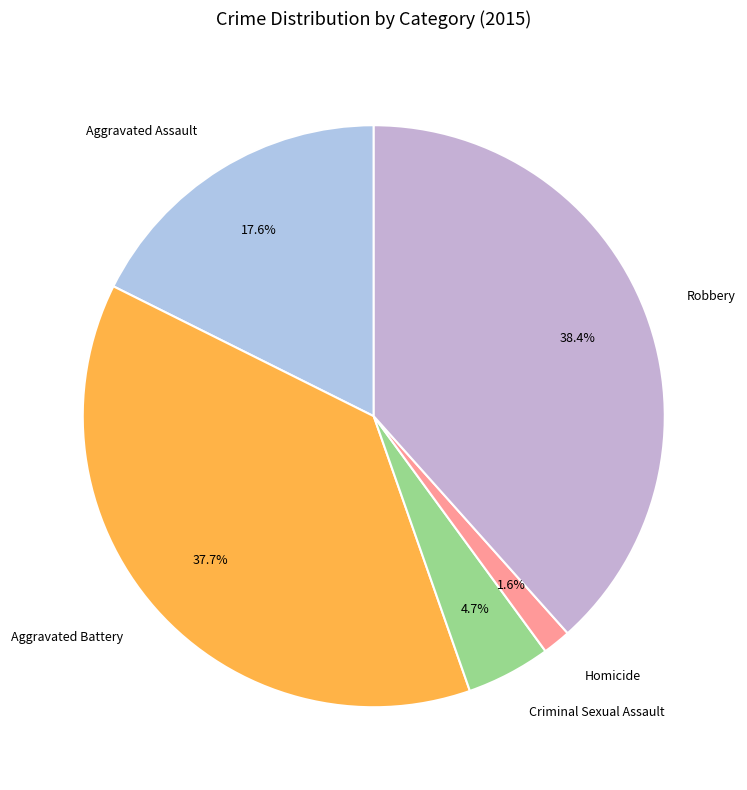

Is there a majority slice in this chart?

No